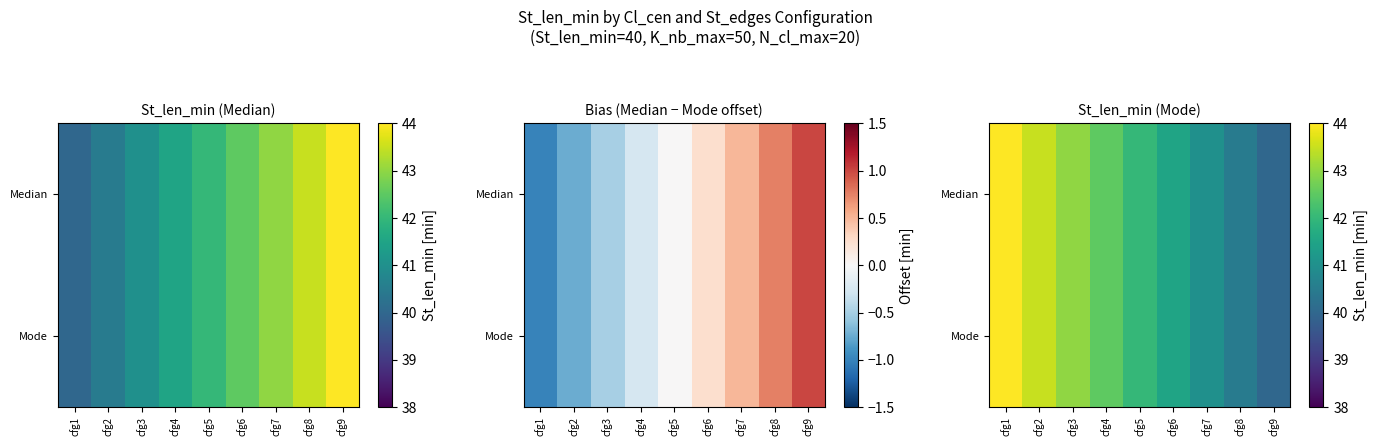

Which category has the lowest value across all series?

cfg9